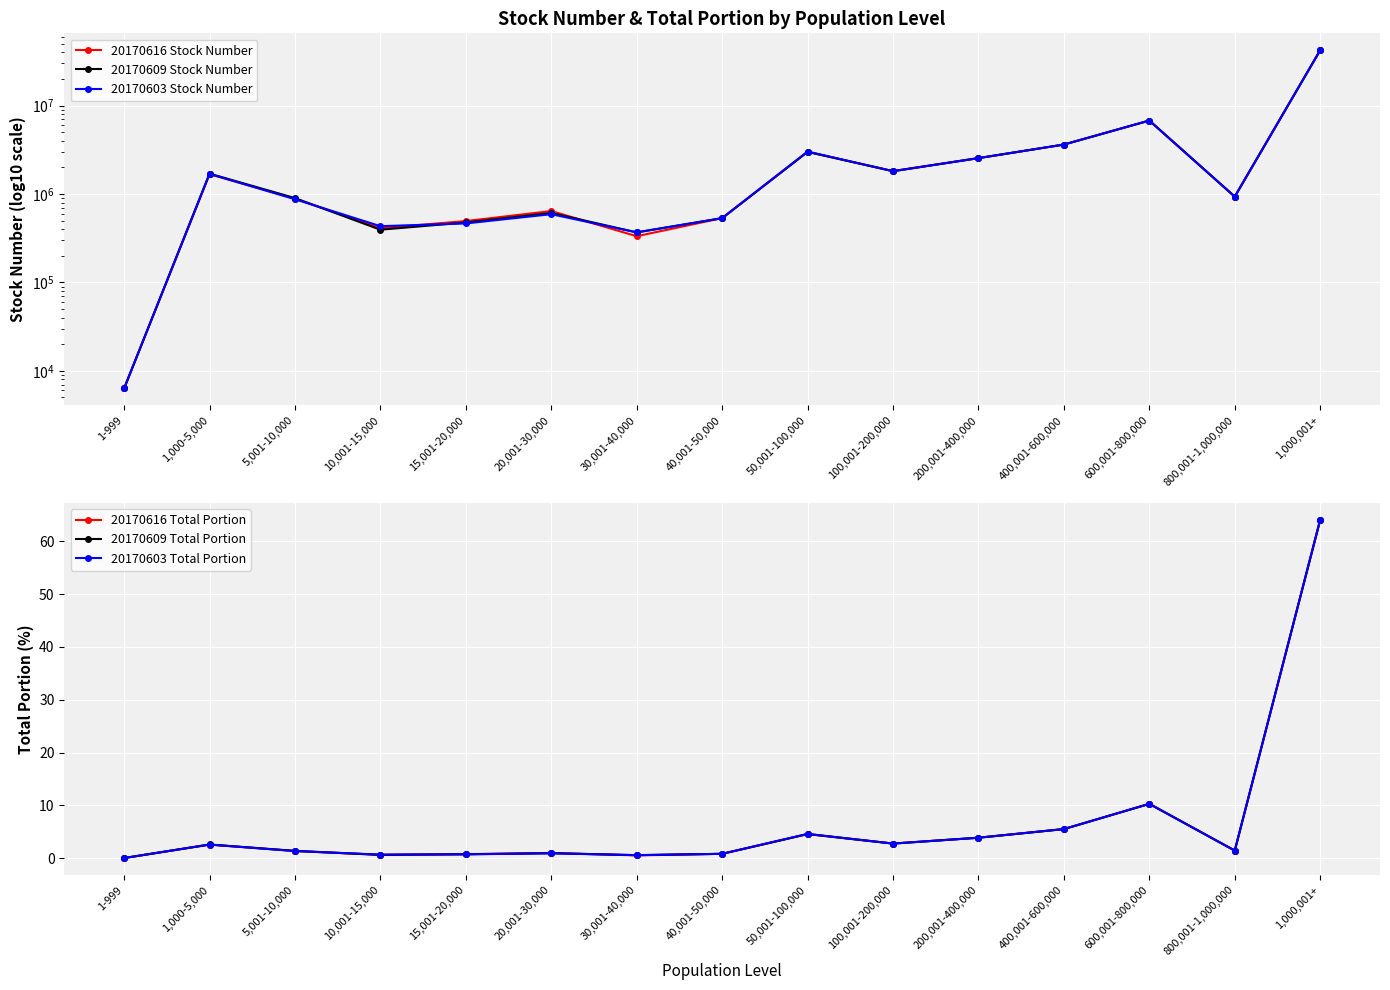

True or false: 20170603 Total Portion and 20170609 Stock Number cross at least once.

False